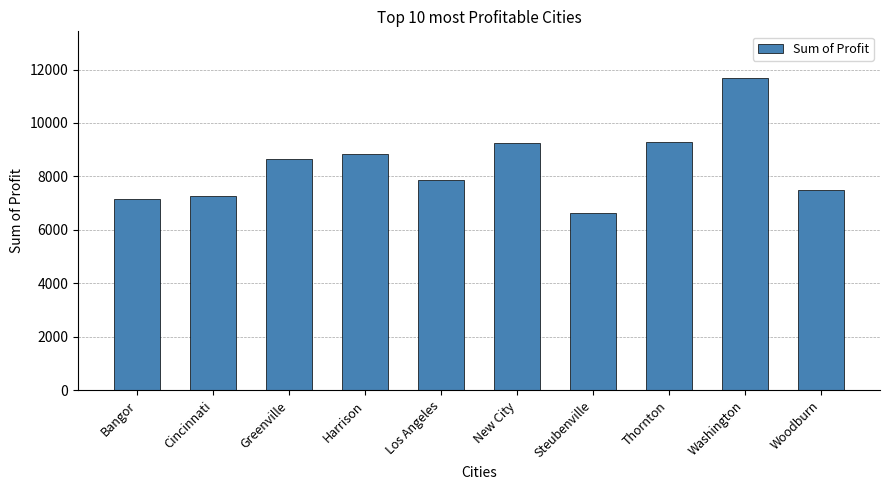

True or false: the data shows 7865.8 at Los Angeles.

True